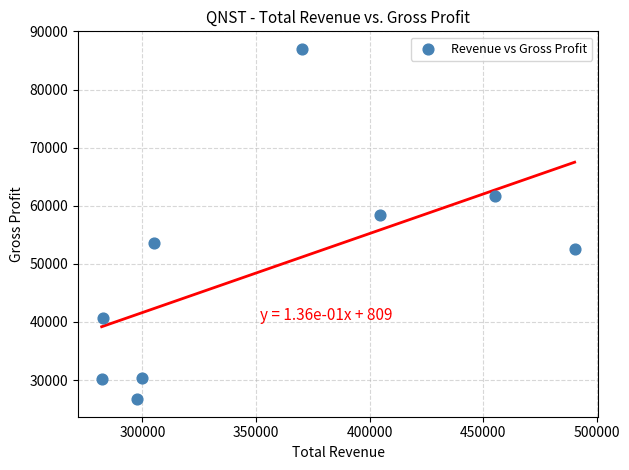

What Y value in the scatter plot is closest to 56850?

58400